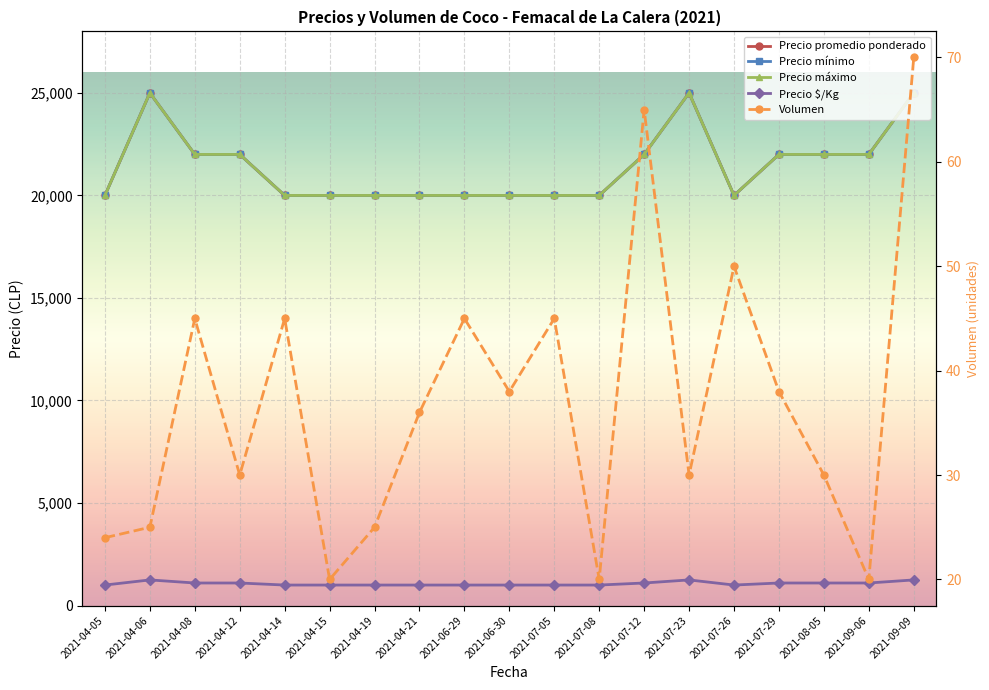

List the series in order of their peak value, highest first.

Precio promedio ponderado, Precio mínimo, Precio máximo, Precio $/Kg, Volumen